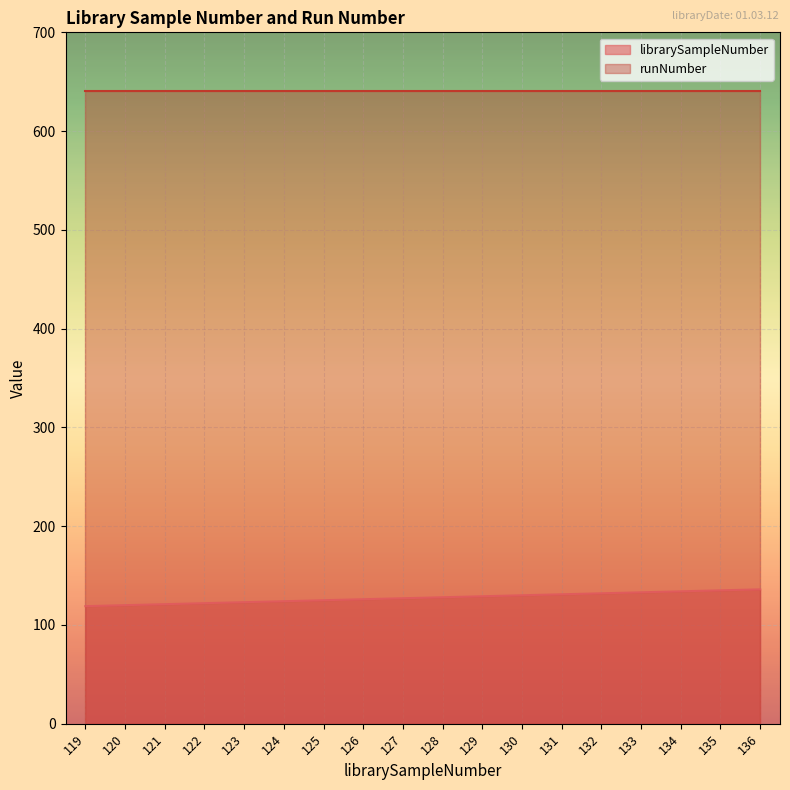

Between 128 and 130, which is larger?

130